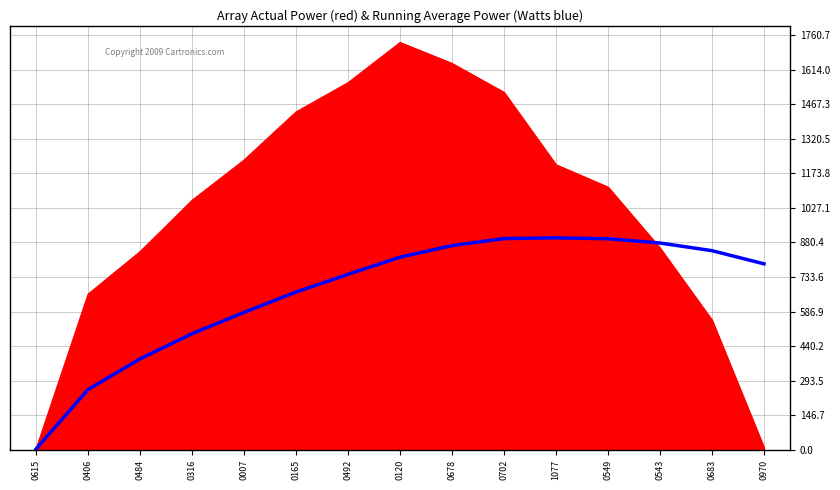

What is the smallest value displayed?

3.8